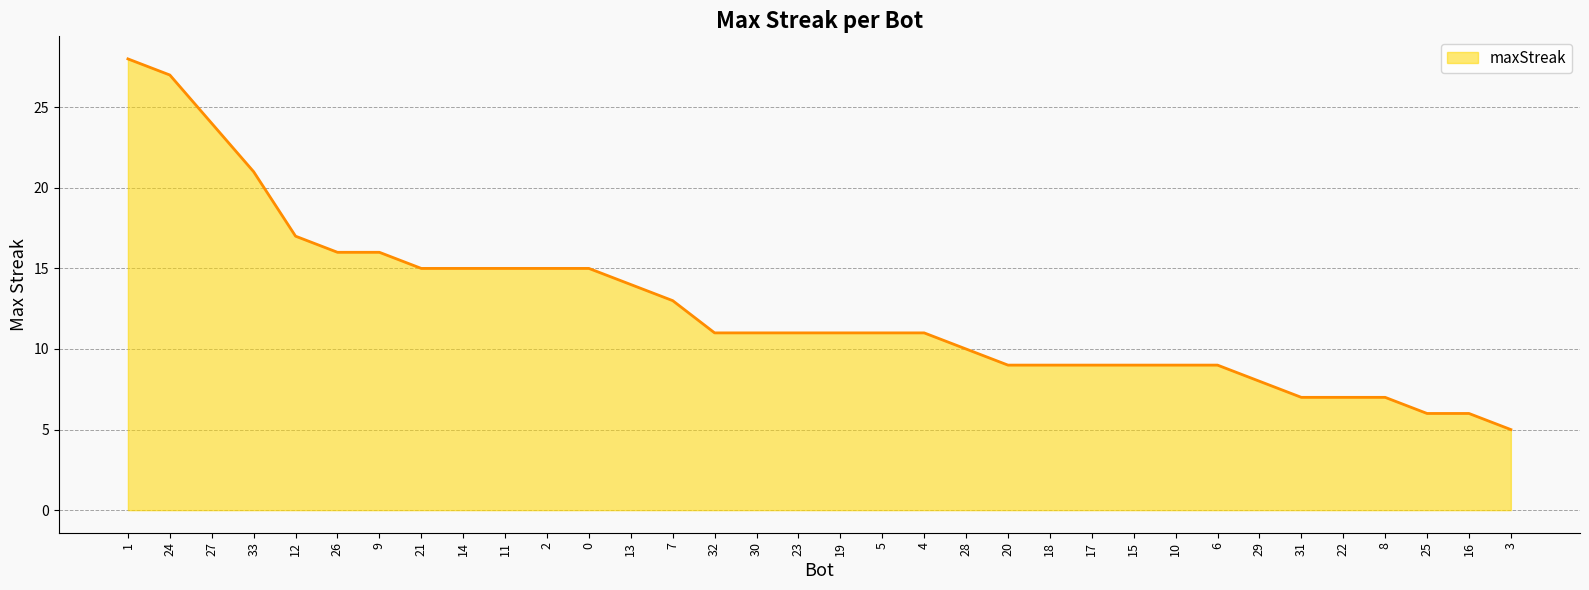

What is the change in value from 7 to 23?

-2